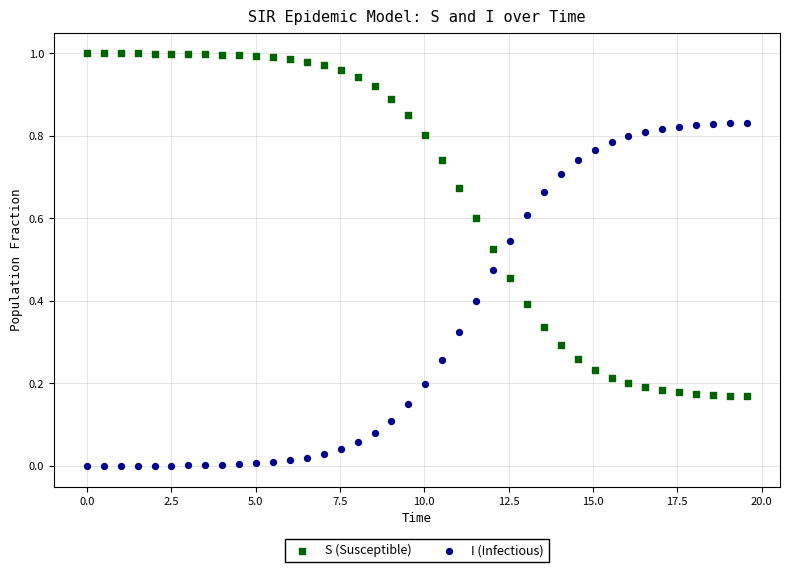

Which series contains the highest Y value?

S (Susceptible)